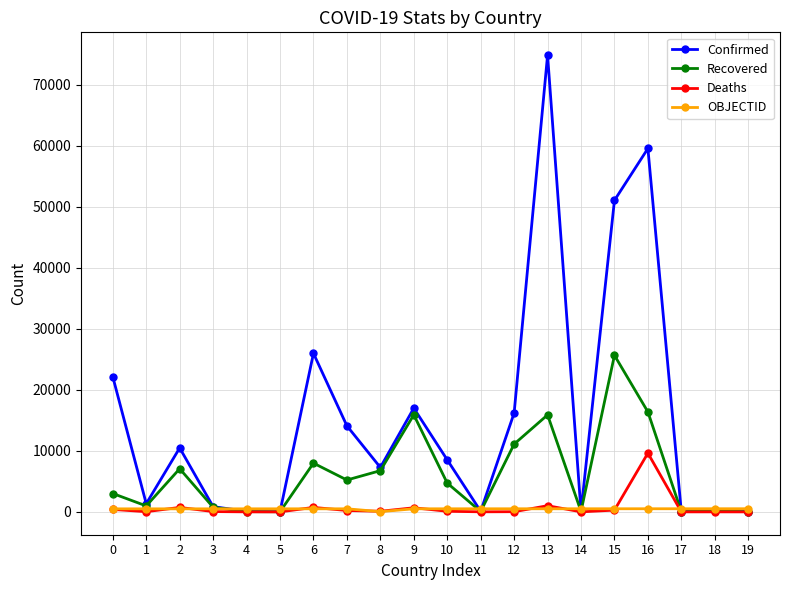

Which label corresponds to the largest value in the chart?

13